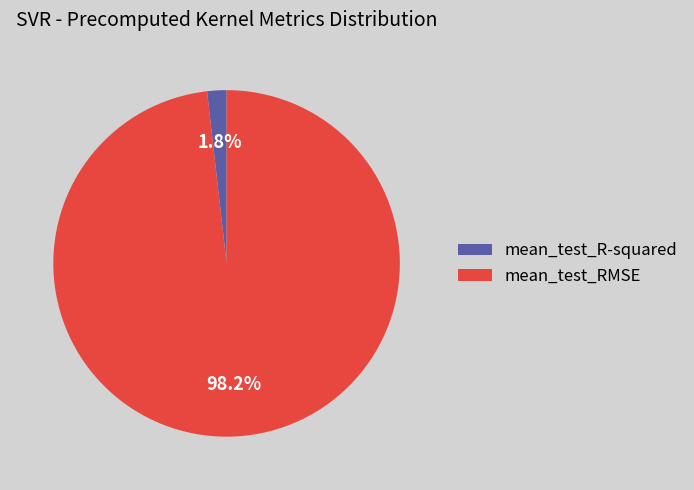

To the nearest percent, what is the combined percentage of mean_test_RMSE and mean_test_R-squared?

100%